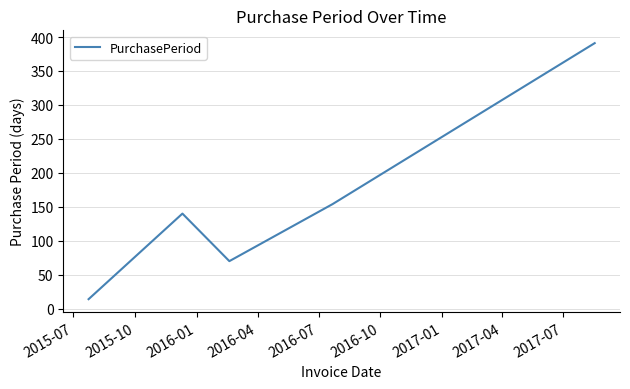

What is the minimum value shown in the chart?

14